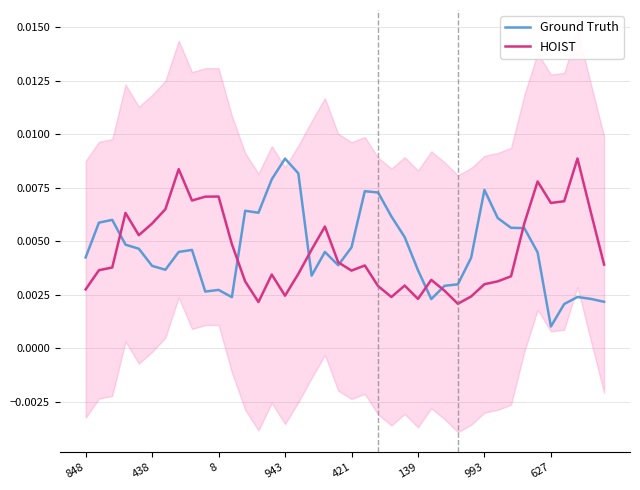

Is it true that HOIST equals 0.0 at 13?

False